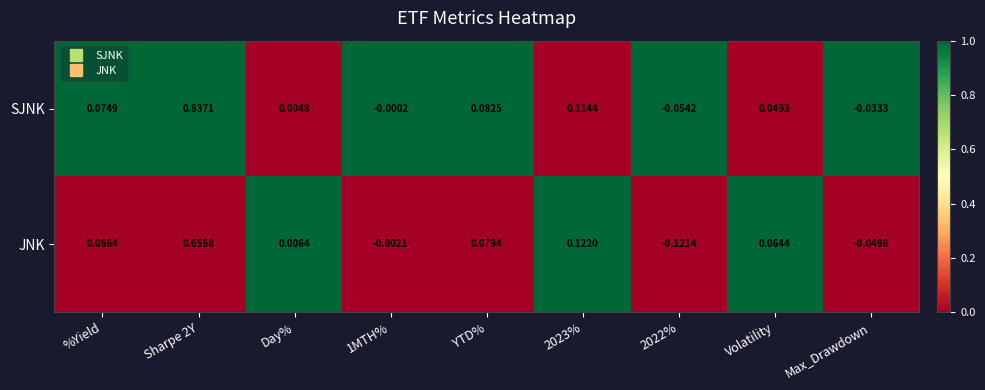

At which label does JNK first exceed 0?

%Yield